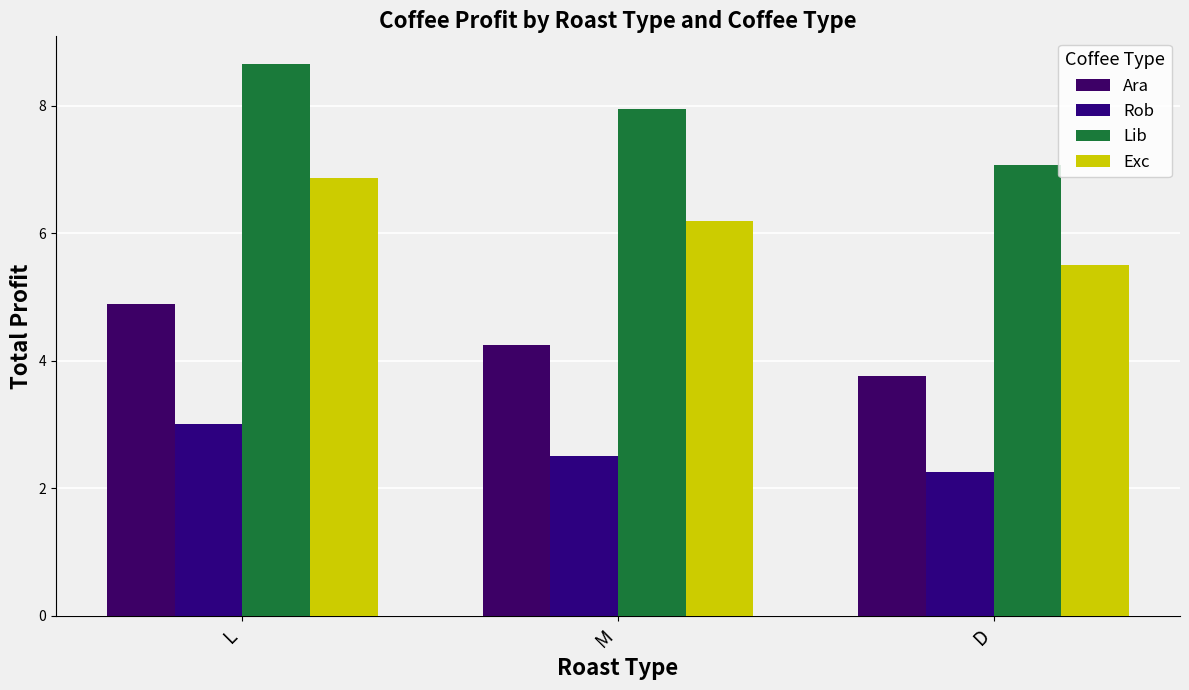

At which category is the sum across all series the highest?

L